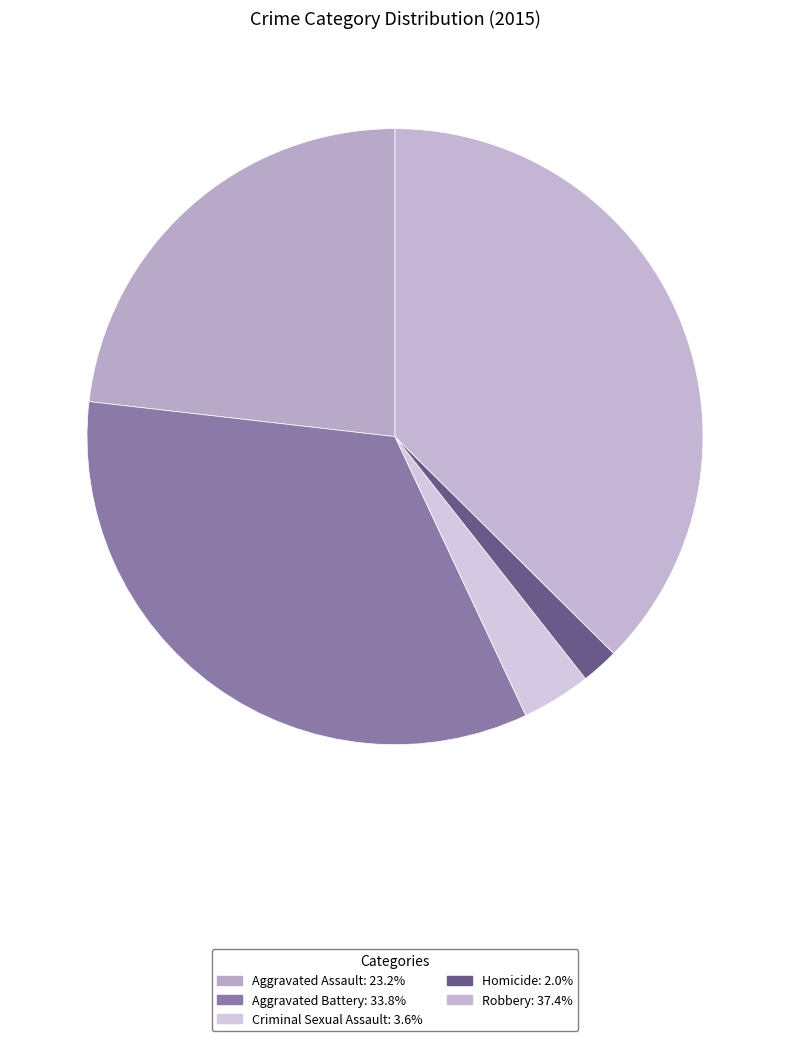

Is it true that Robbery is 29% of the pie?

False